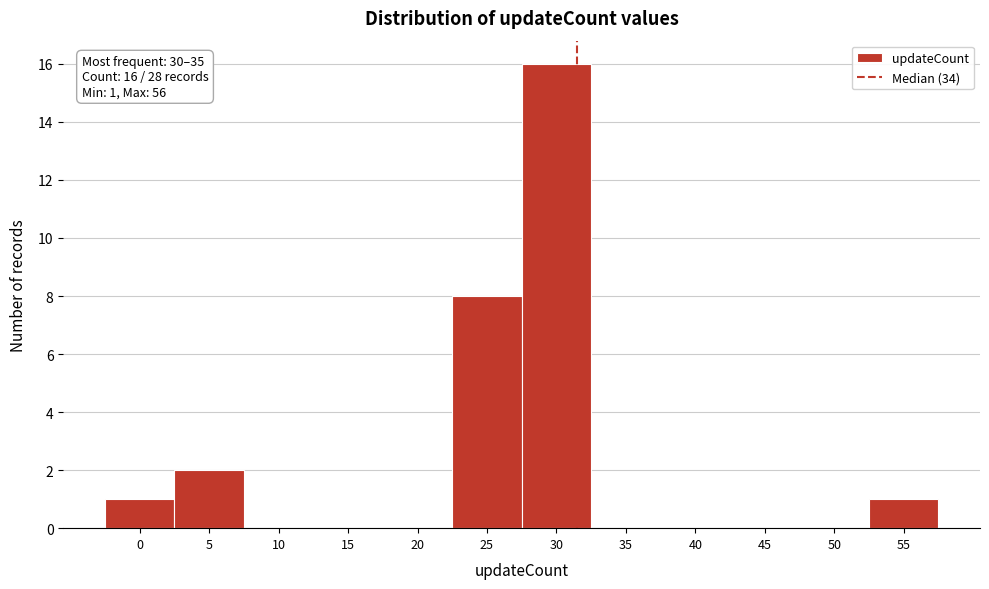

Reading left to right, extract all data points from this chart.

0=1	5=2	10=0	15=0	20=0	25=8	30=16	35=0	40=0	45=0	50=0	55=1